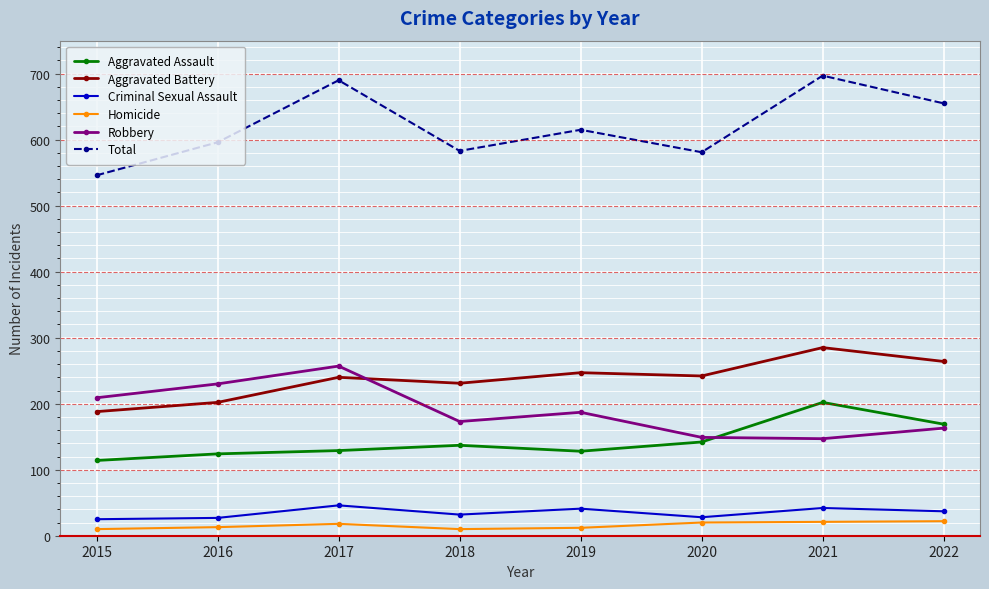

List the series in order of their peak value, highest first.

Total, Aggravated Battery, Robbery, Aggravated Assault, Criminal Sexual Assault, Homicide